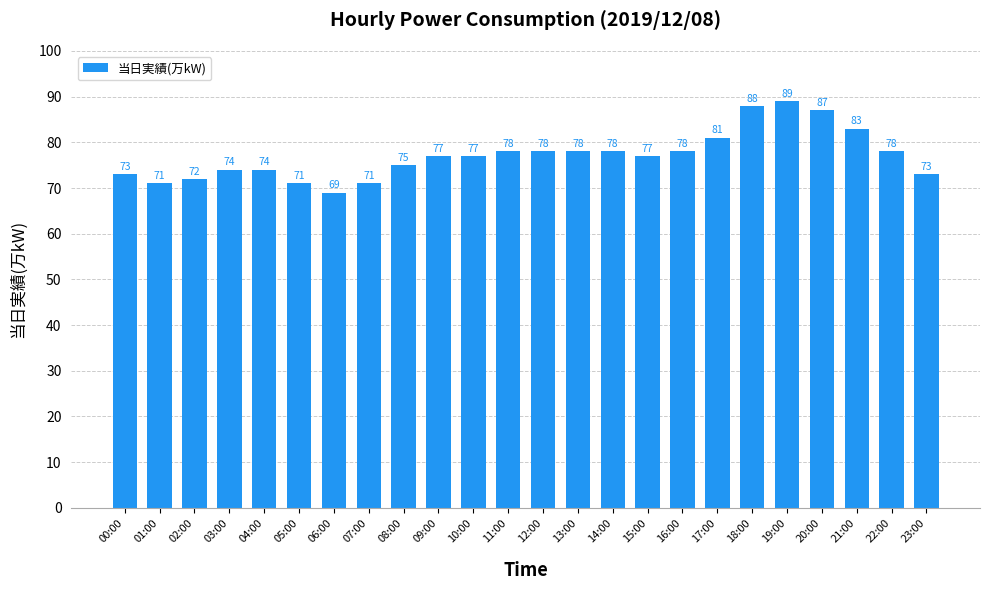

What is the change in value from 07:00 to 18:00?

+17